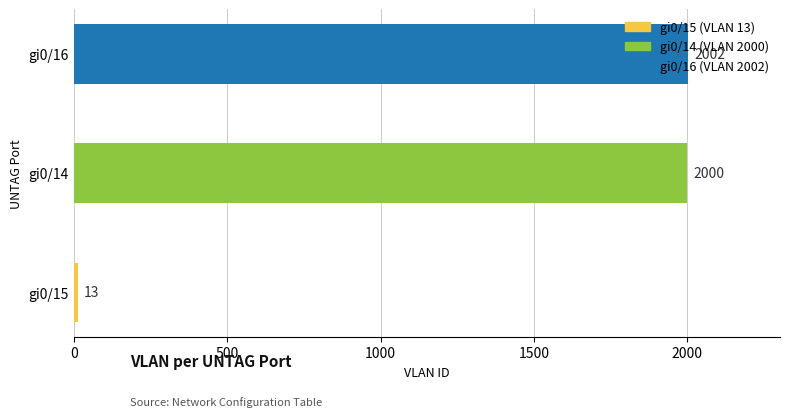

Does the chart contain any negative values?

No